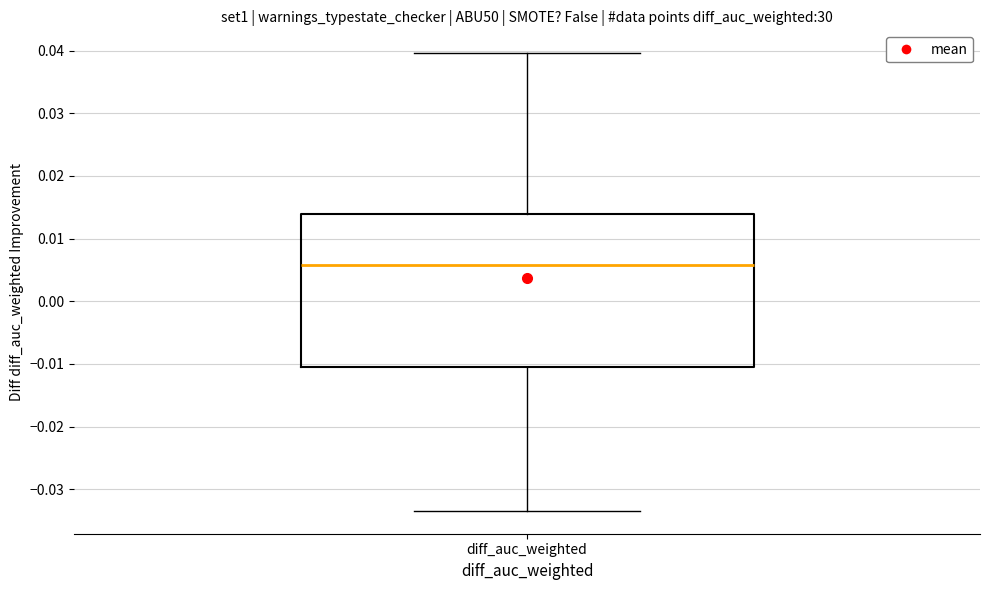

Where does the upper whisker of the box for diff_auc_weighted end on the y-axis? The values are not printed on the chart, so give them approximately, as read against the axis.

0.040